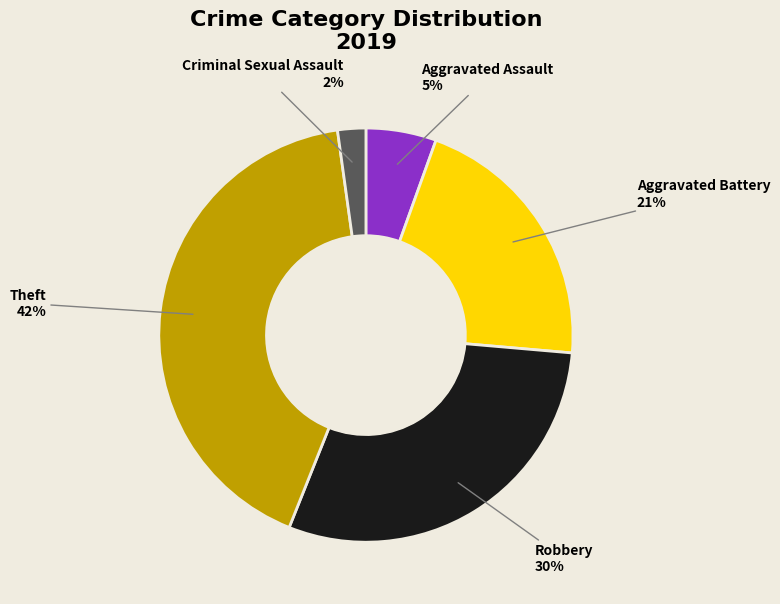

To the nearest percent, what is the difference between the largest and smallest slice percentages?

40%